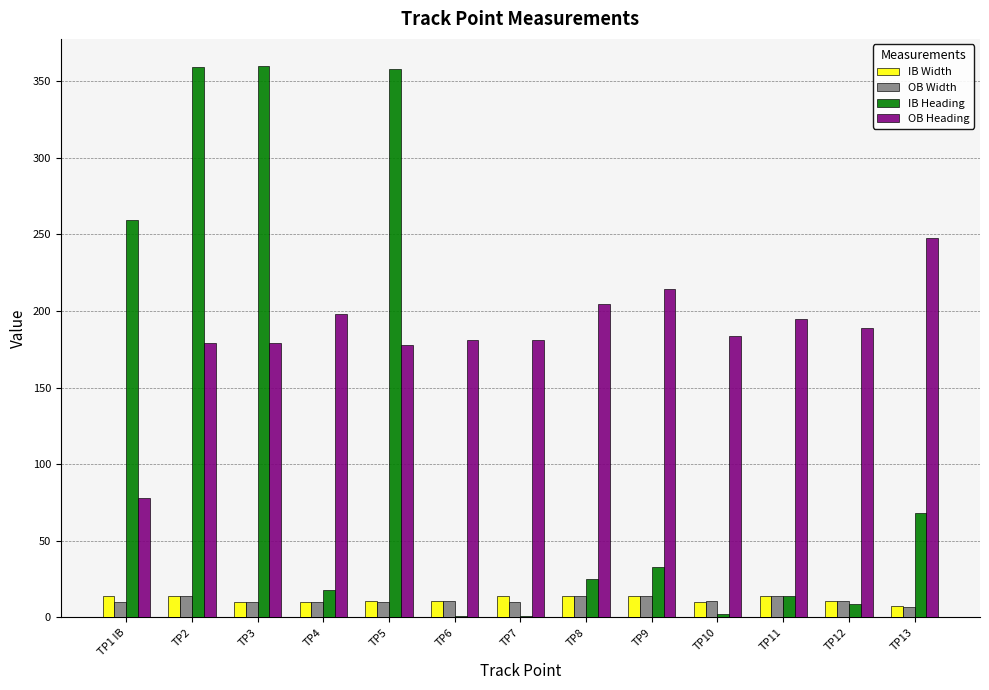

What is the difference between the IB Heading values at TP2 and TP6?

357.9